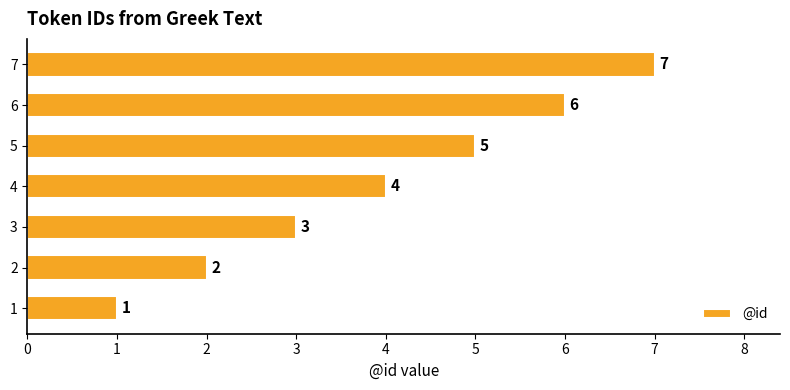

What is the average value?

4